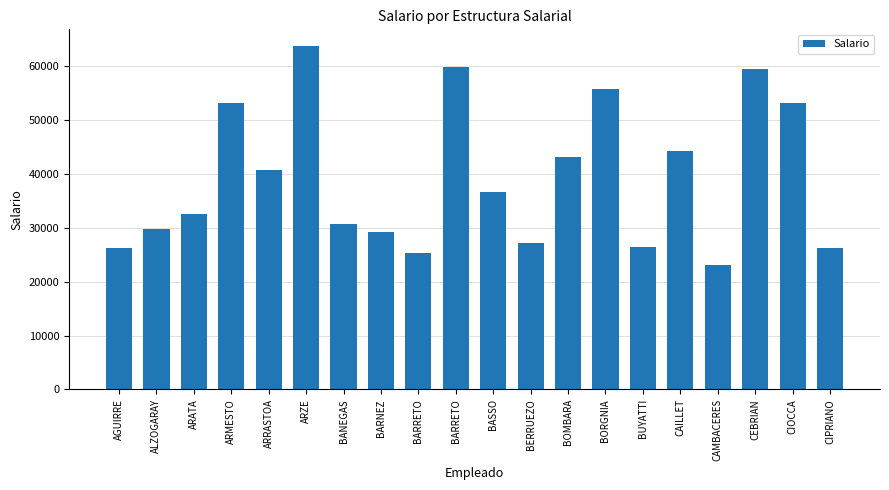

How many bars are there in total?

20